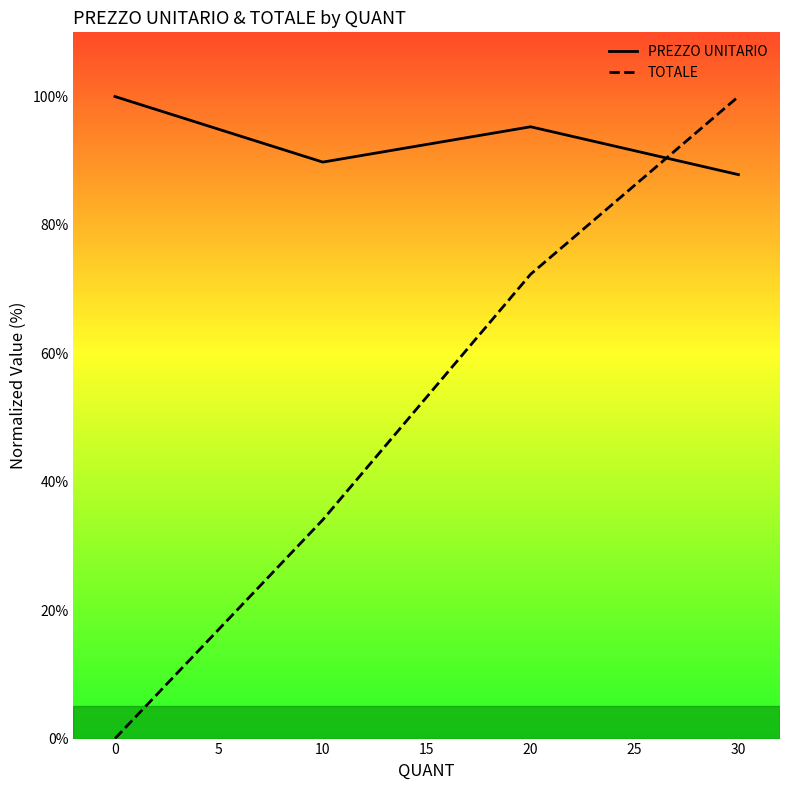

How many lines are shown in the chart?

2